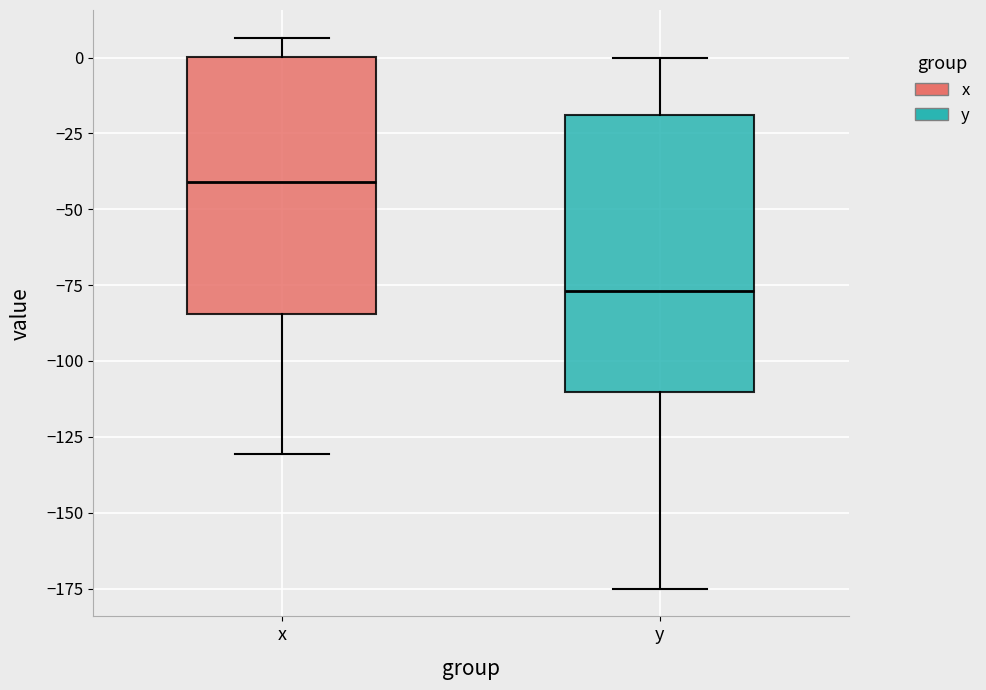

Which box's median line is the lowest?

y